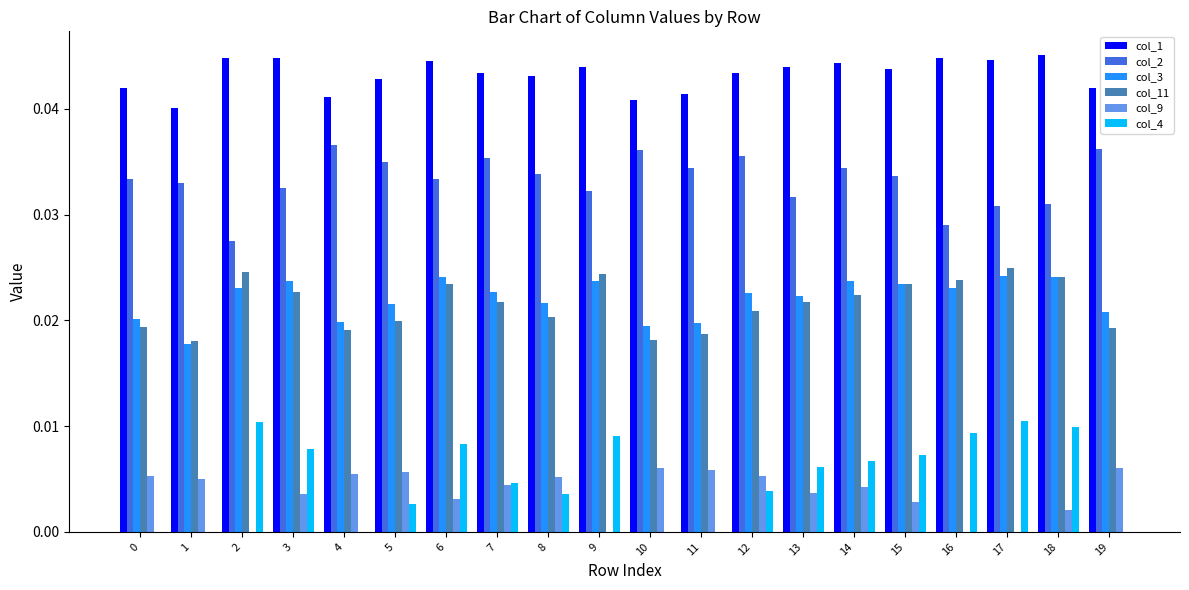

The col_1 series shows 0.0 at 13. True or false?

True